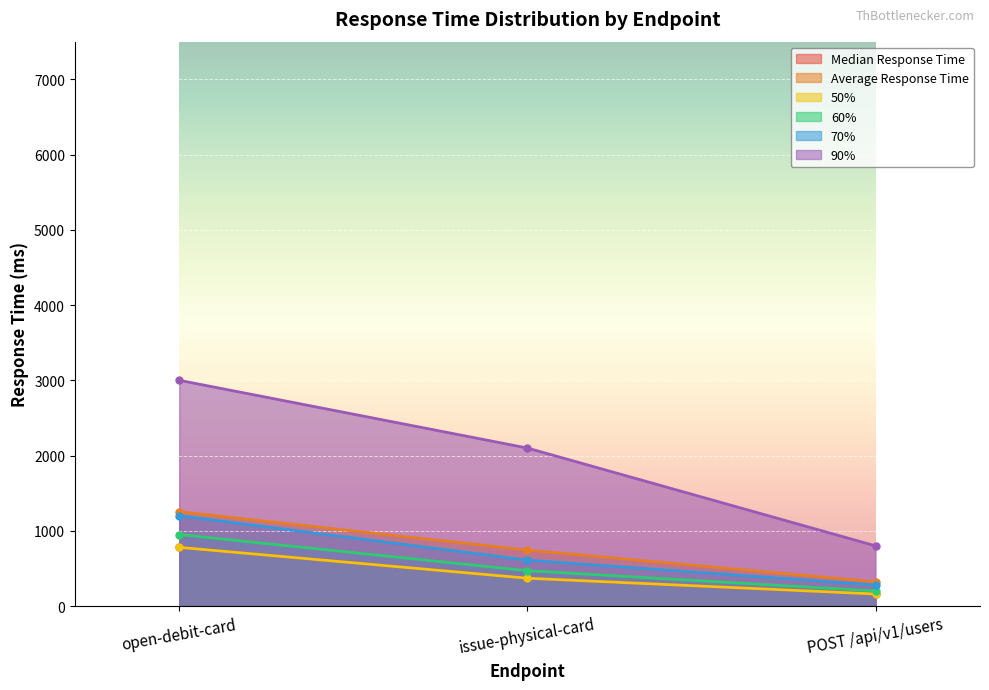

Reading left to right, list all the values displayed in this chart.

Median Response Time: 780.0	370.0	160.0
Average Response Time: 1253.8	743.2	321.9
50%: 780.0	370.0	160.0
60%: 950.0	470.0	200.0
70%: 1200.0	610.0	280.0
90%: 3000.0	2100.0	800.0